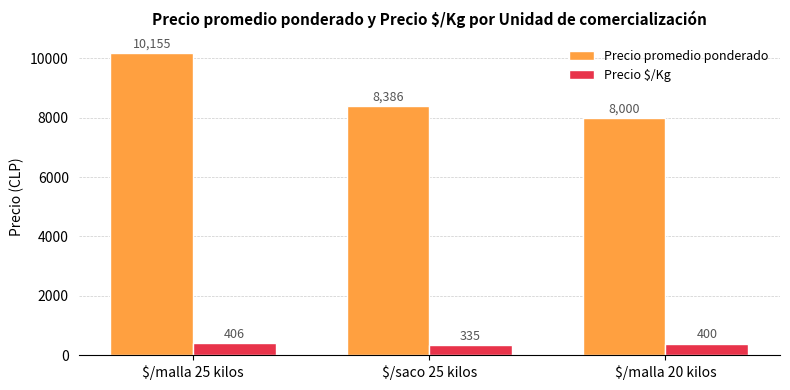

How many Precio promedio ponderado values are between 8000 and 10155?

3